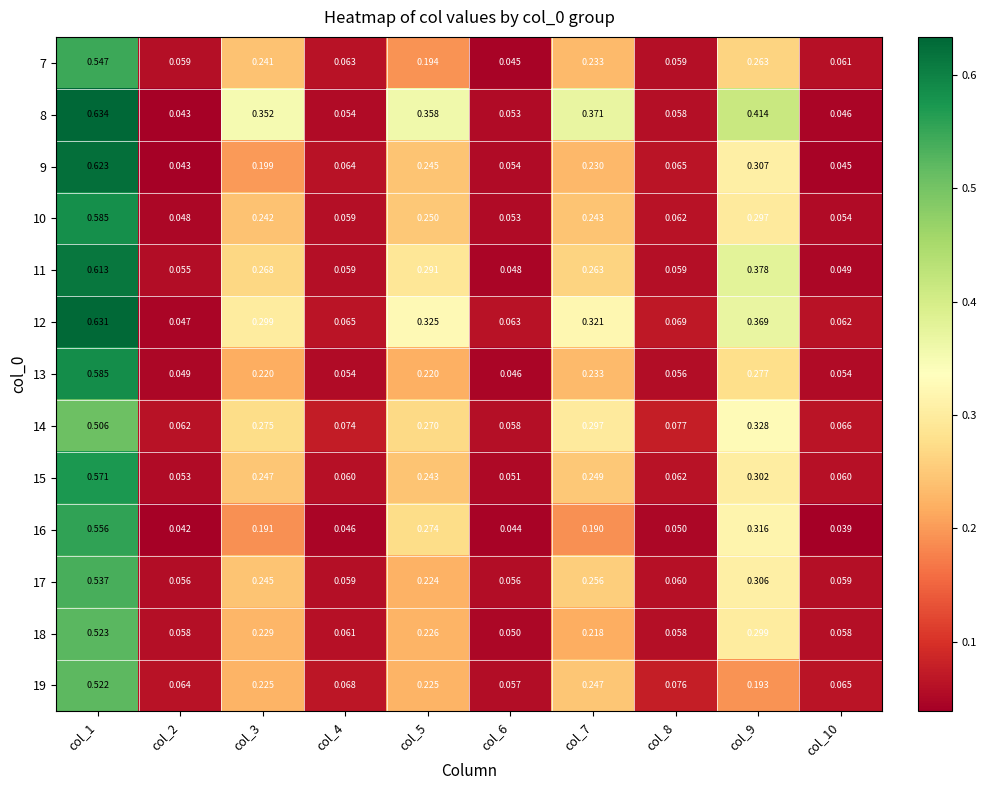

Rank the series by their maximum value, from highest to lowest.

8, 12, 9, 11, 13, 10, 15, 16, 7, 17, 18, 19, 14